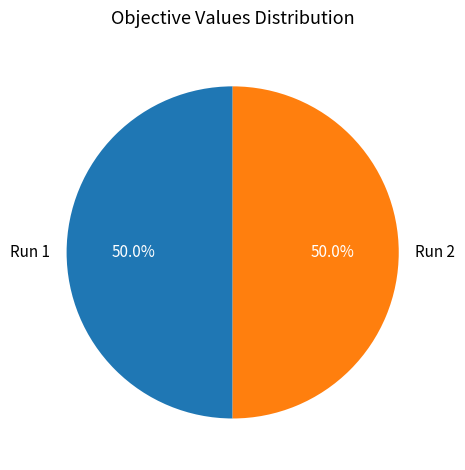

How many segments does this pie chart have?

2